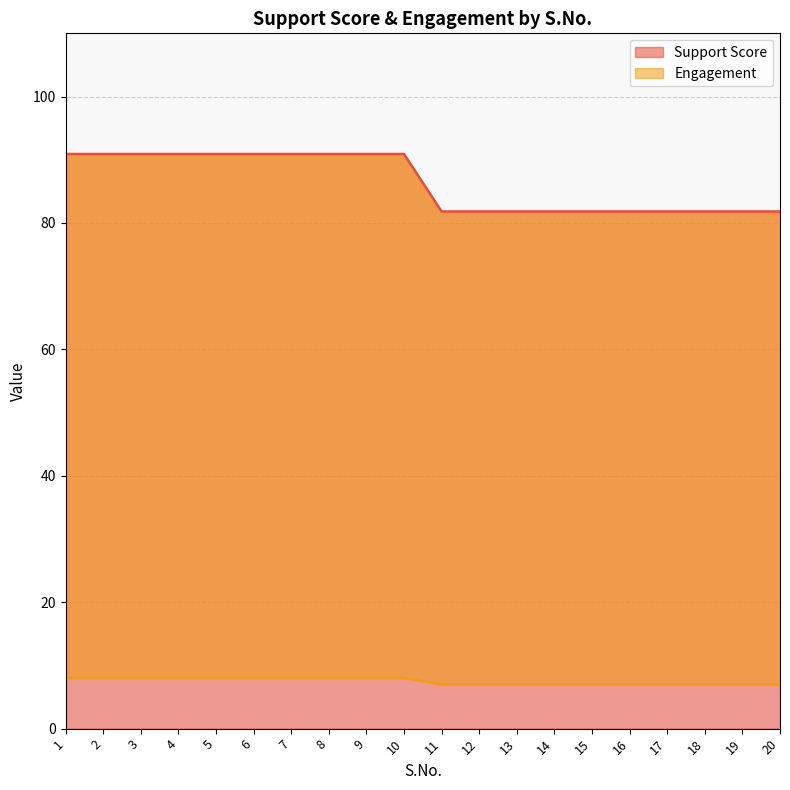

Count the number of categories in the chart.

20